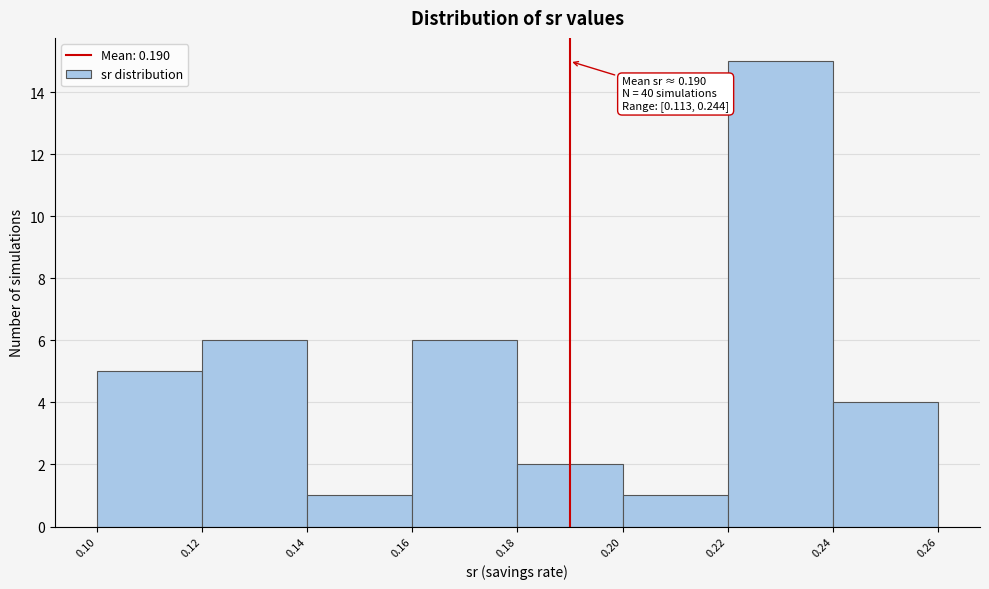

Which range on the x-axis has the tallest bar?

0.22 to 0.24